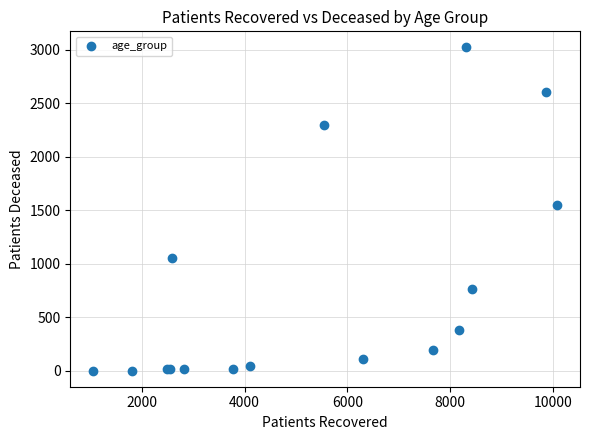

What Y value in the scatter plot is closest to 1511?

1546